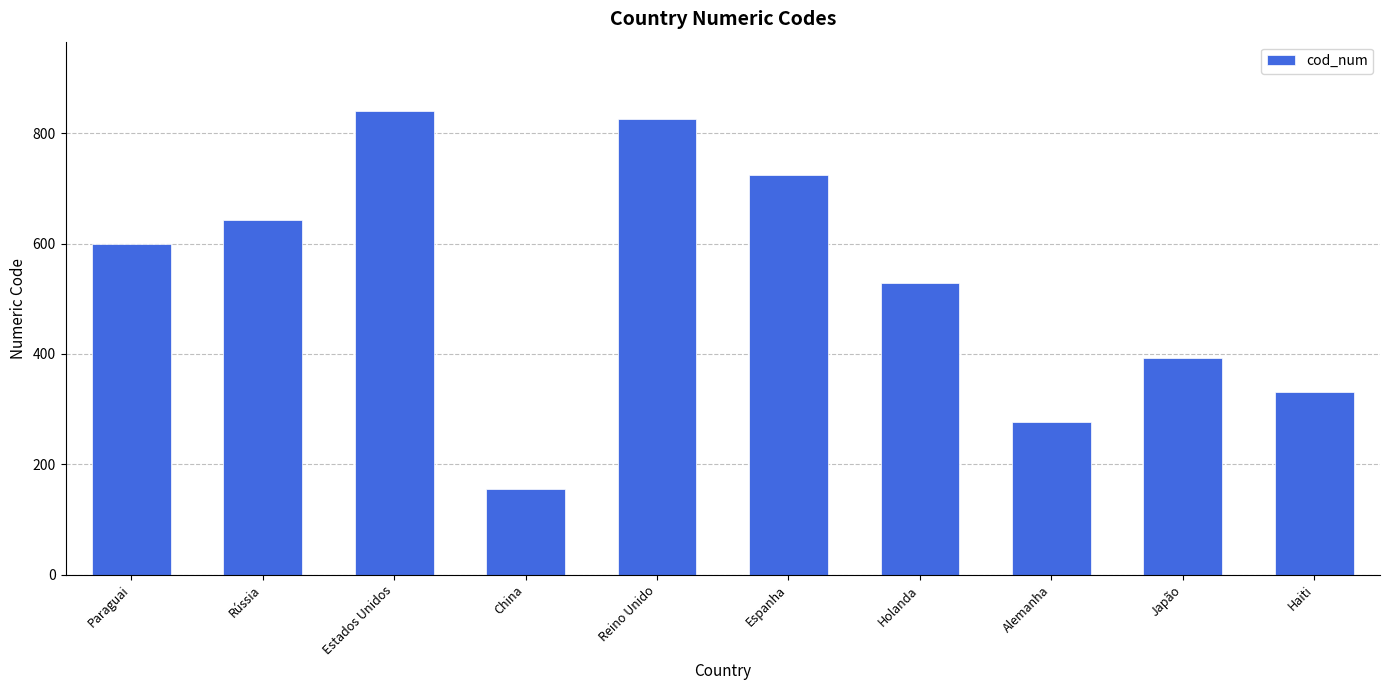

How many bars are there in total?

10